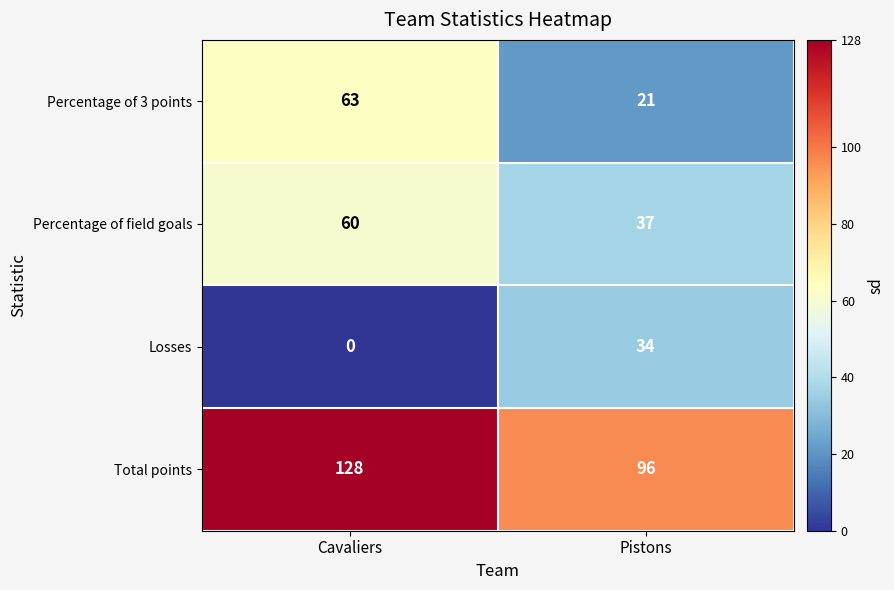

Between Cavaliers and Pistons, which series saw the biggest shift?

Percentage of 3 points